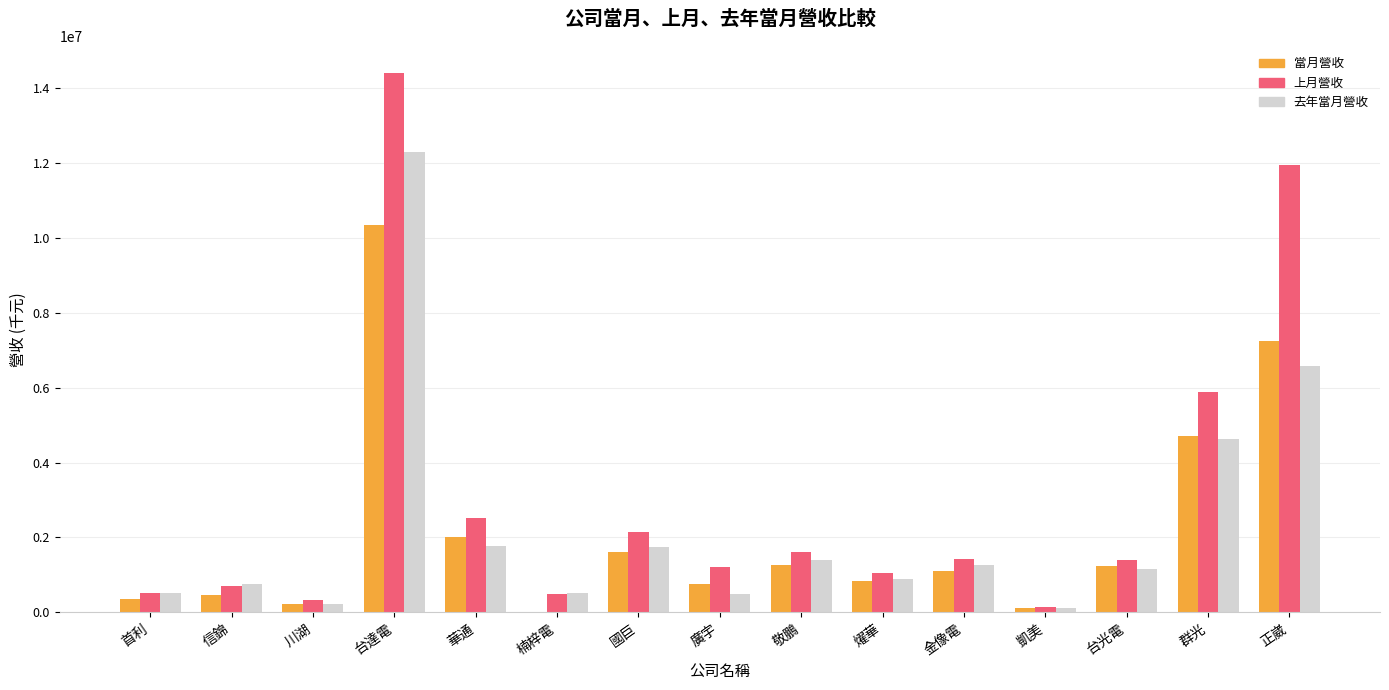

What is the total value across all series at 台達電?

37033116